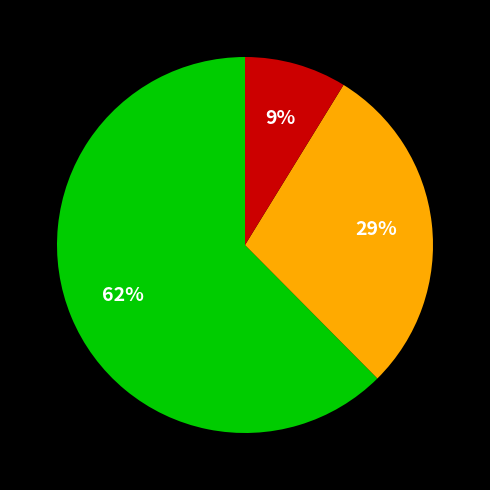

Is there a majority slice in this chart?

Yes